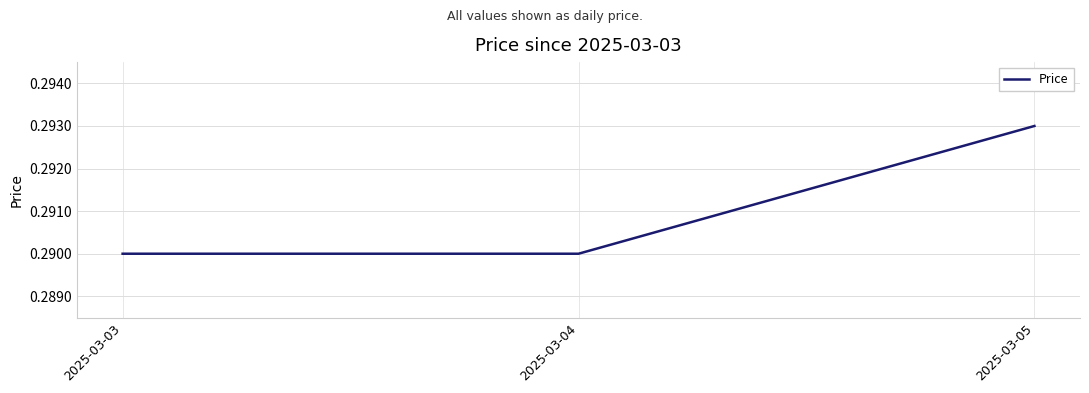

Is this an area chart (filled region under the line)?

No